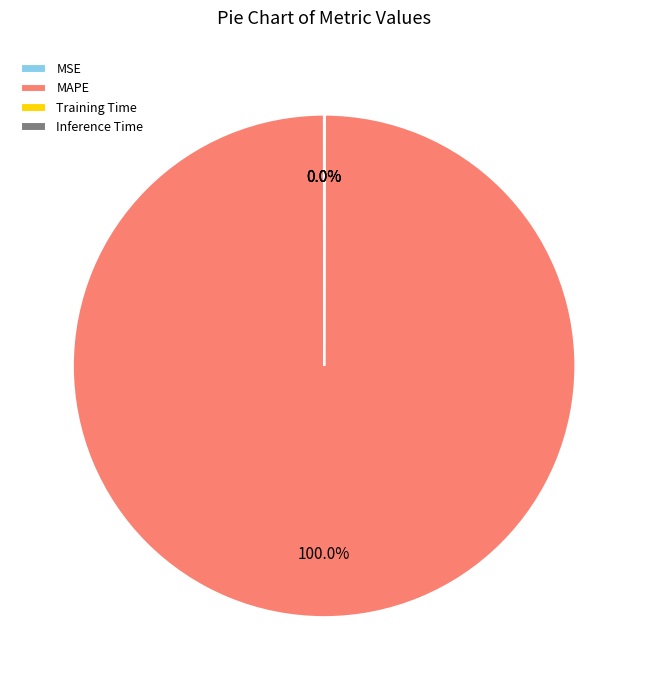

Which slice represents more than half of the pie?

MAPE